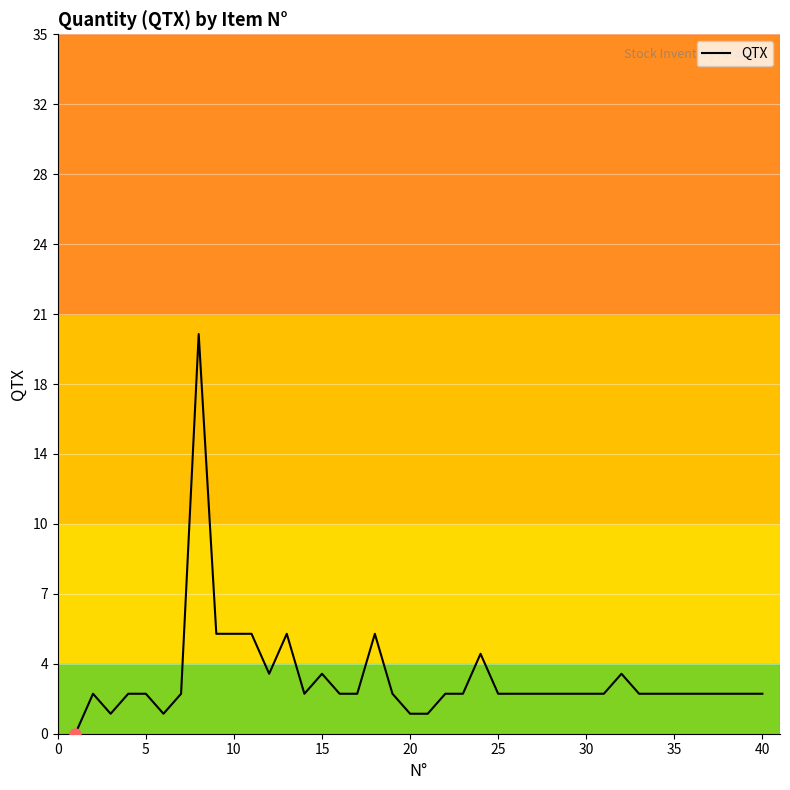

Does the chart display data point markers on the line(s)?

No